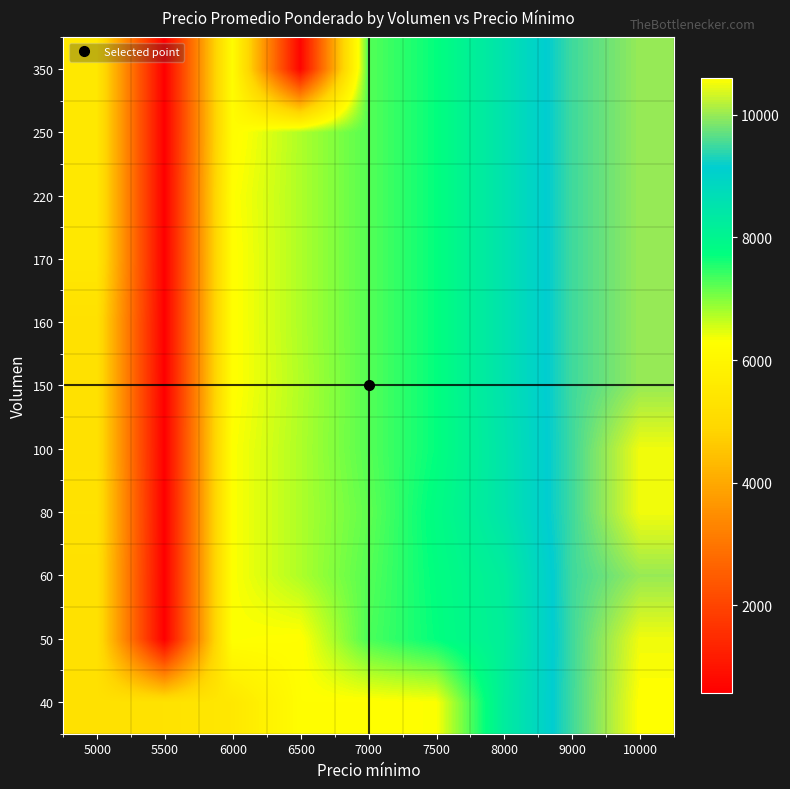

At how many categories does at least one series exceed 1507?

9